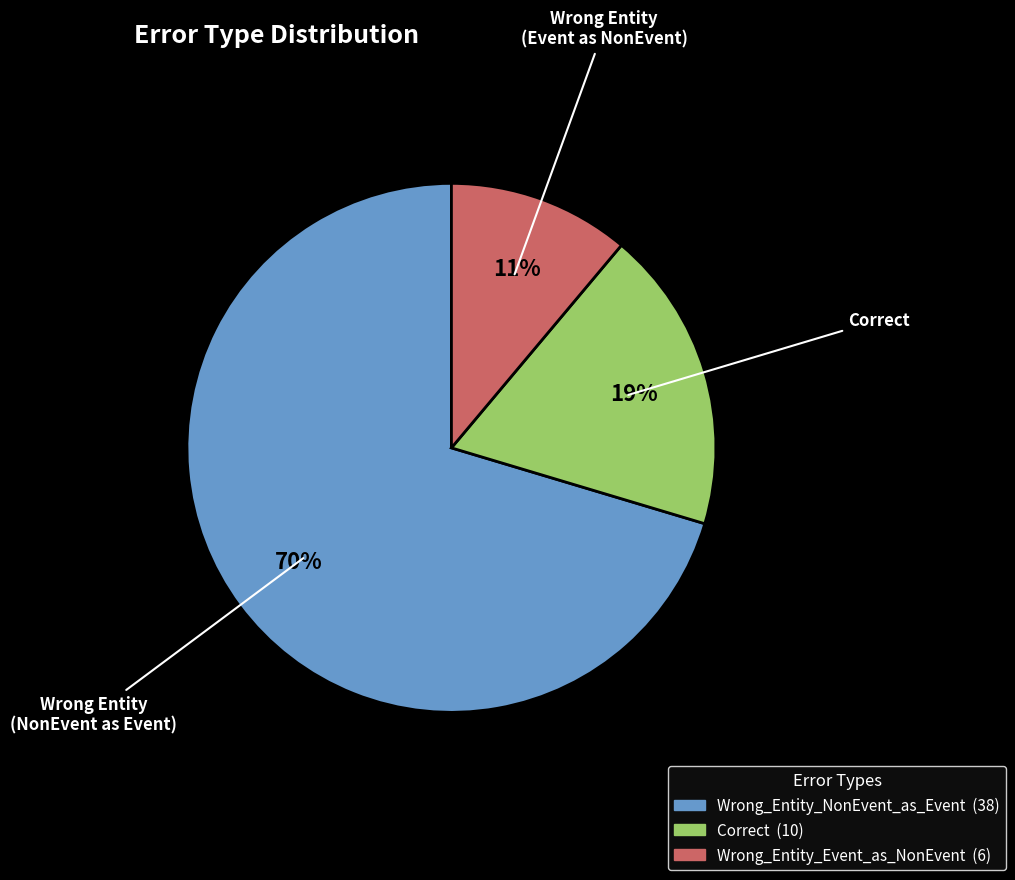

Is there any slice that represents more than half of the pie?

Yes